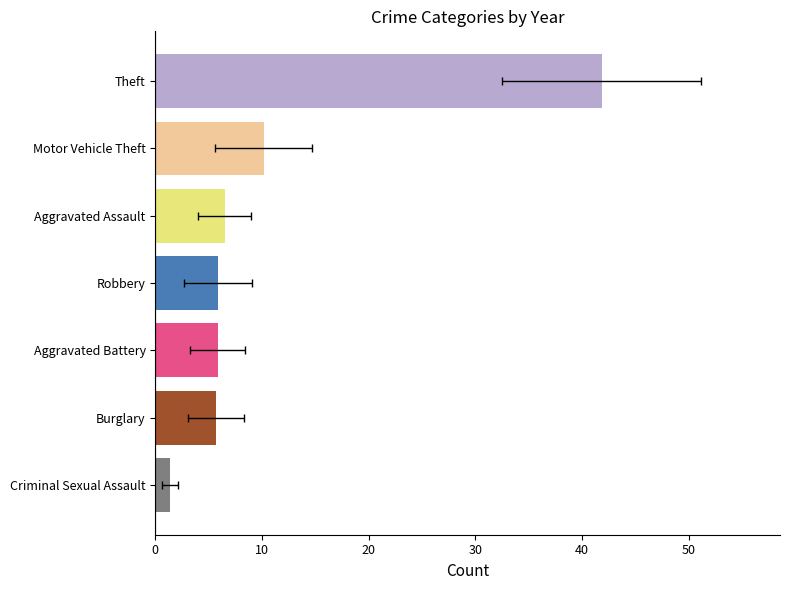

What is the value of the 4th bar from the left?

5.8